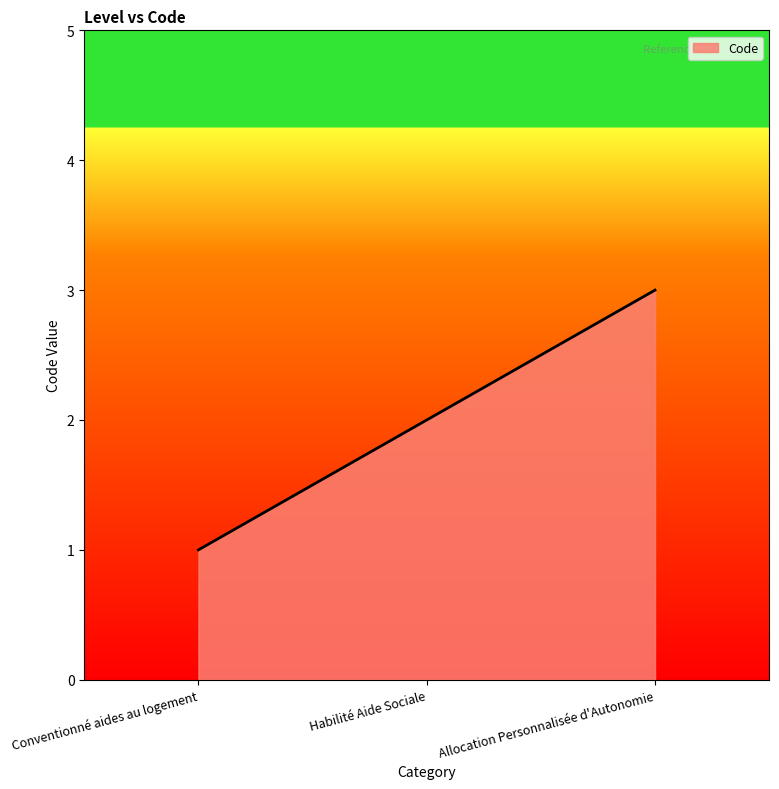

List the labels in order of value, largest first.

Allocation Personnalisée d'Autonomie, Habilité Aide Sociale, Conventionné aides au logement